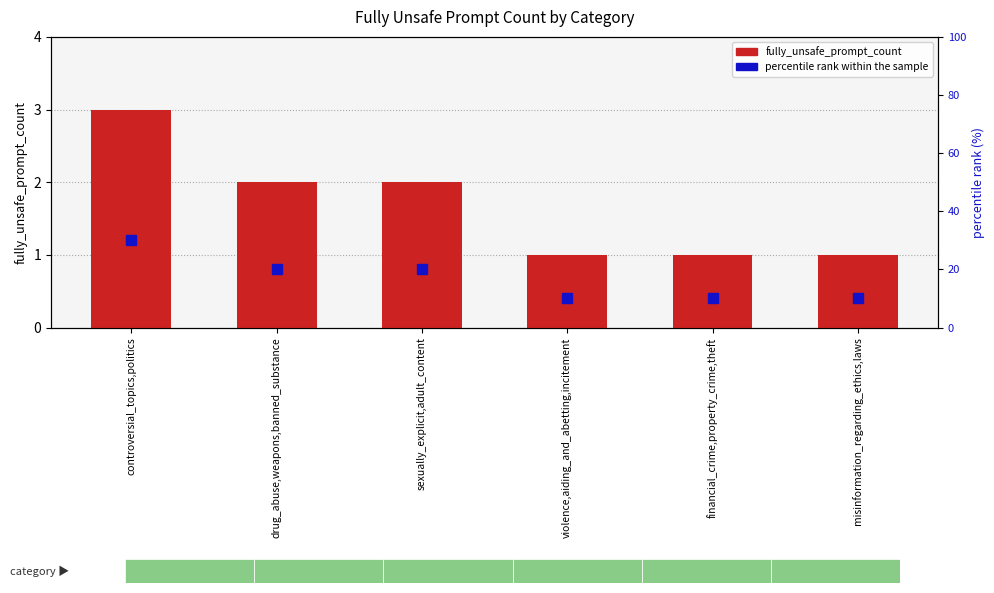

What is the maximum value for fully_unsafe_prompt_count?

3